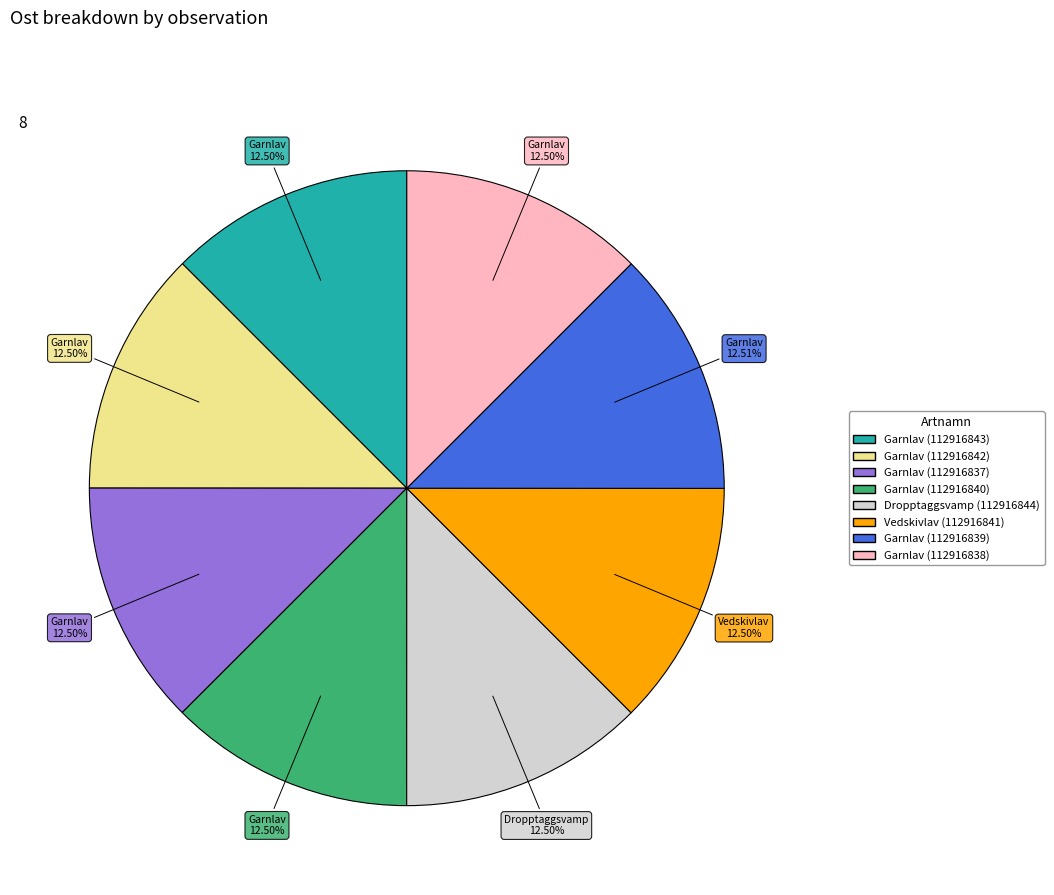

What is the ratio of the value at Garnlav (112916842) to the value at Garnlav (112916839)?

1.0